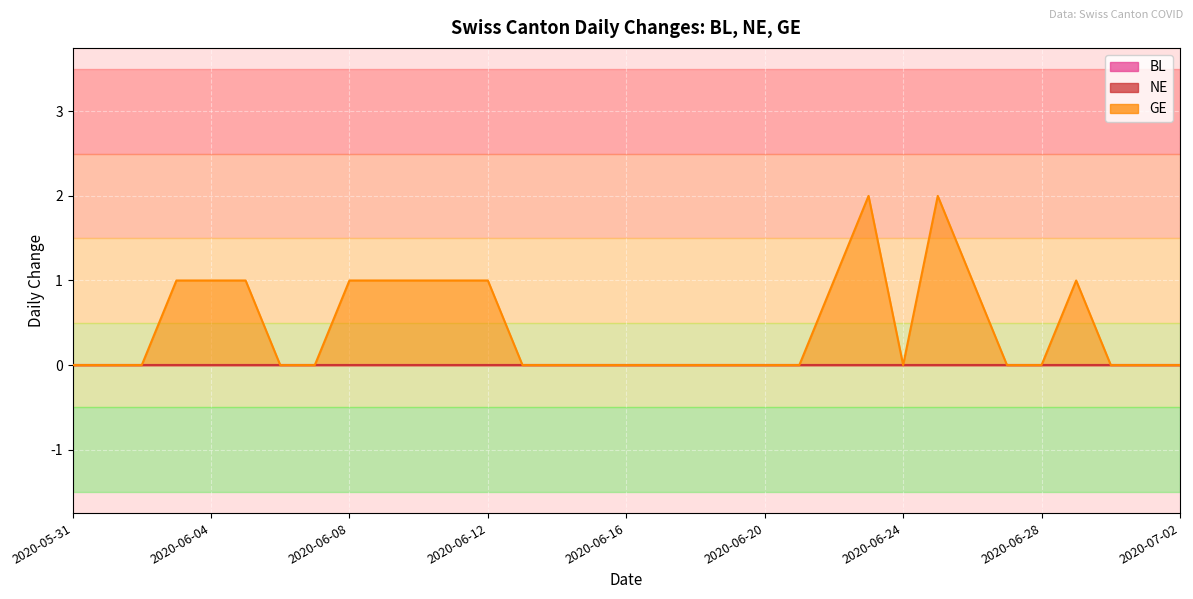

What are all the series names shown in the legend?

BL, NE, GE